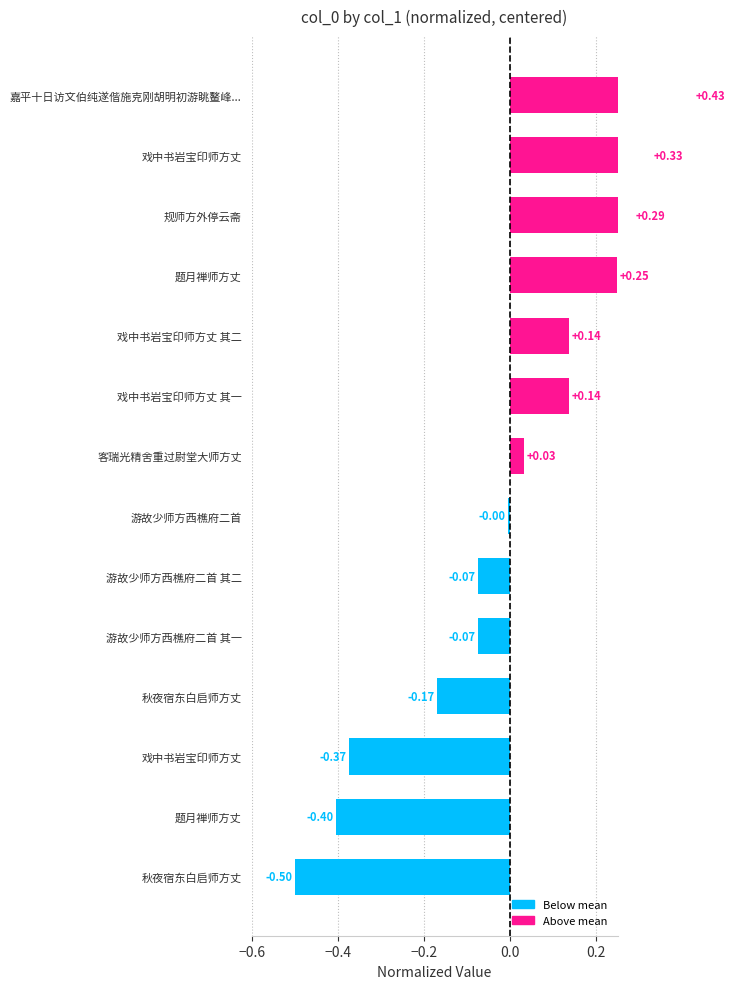

What is the sum of the values at 规师方外停云斋 and 游故少师方西樵府二首 其一?

0.2